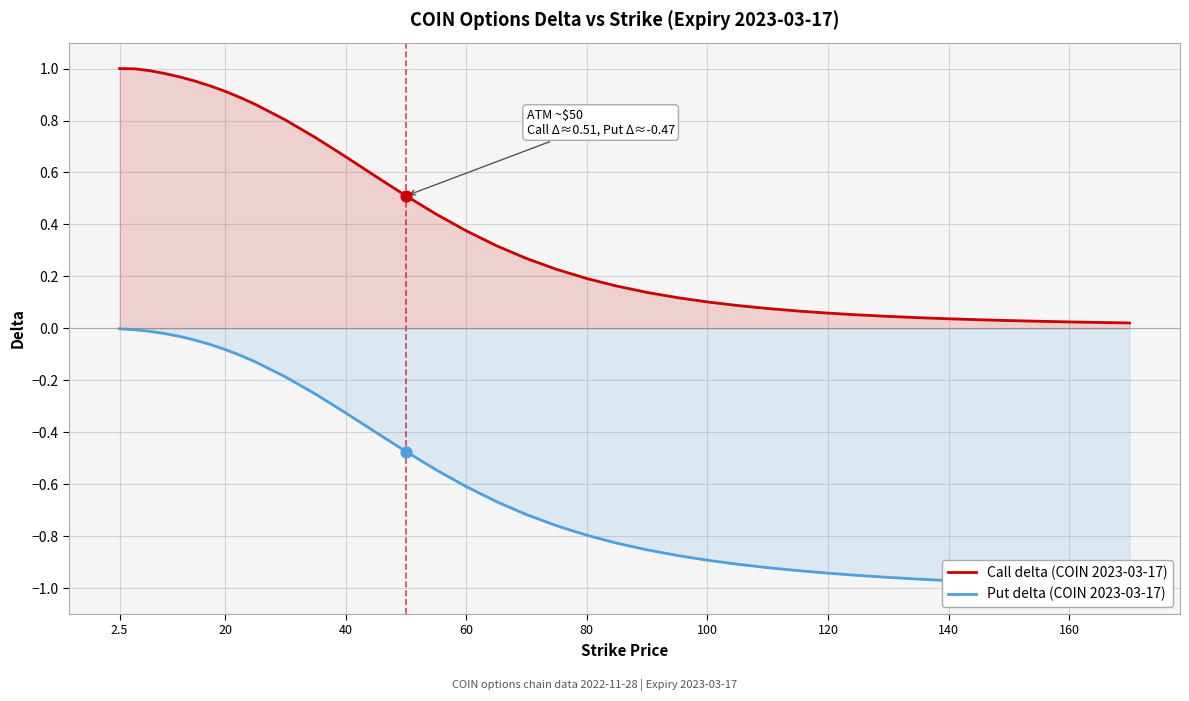

Is the value of Call delta at 21 greater than the value of Put delta at 80?

Yes